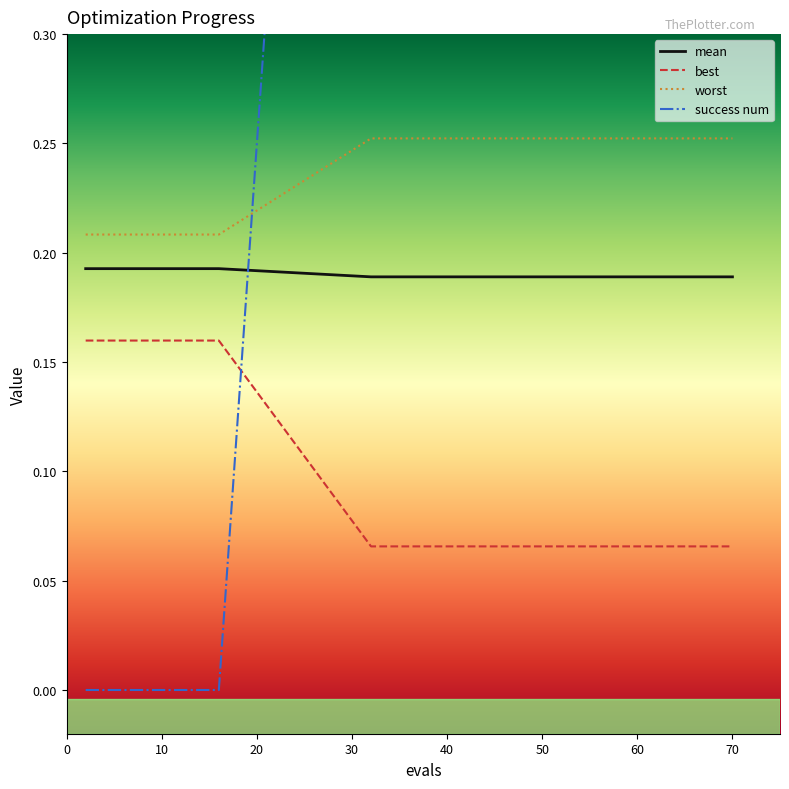

Between 14 and 56, which series saw the biggest shift?

success num